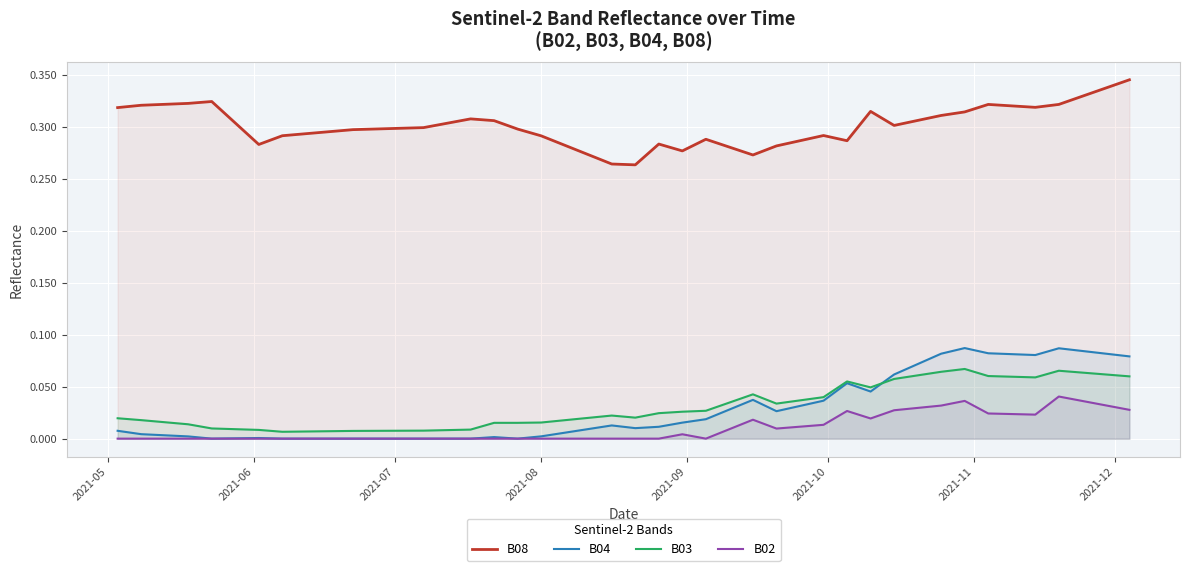

What is the difference between the second highest and minimum values in the B08 series?

0.1